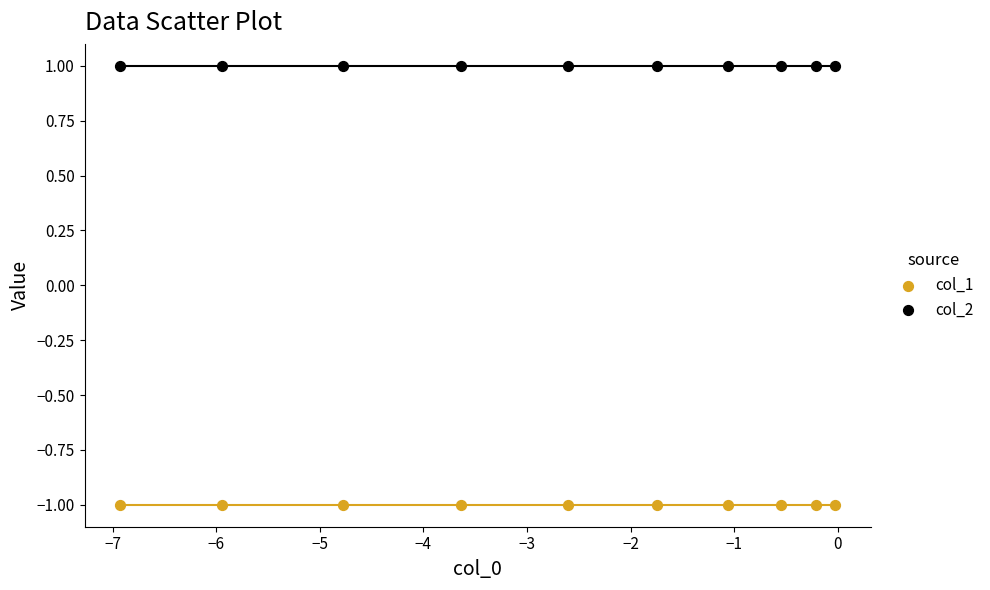

Which series reaches the minimum Y coordinate?

col_1